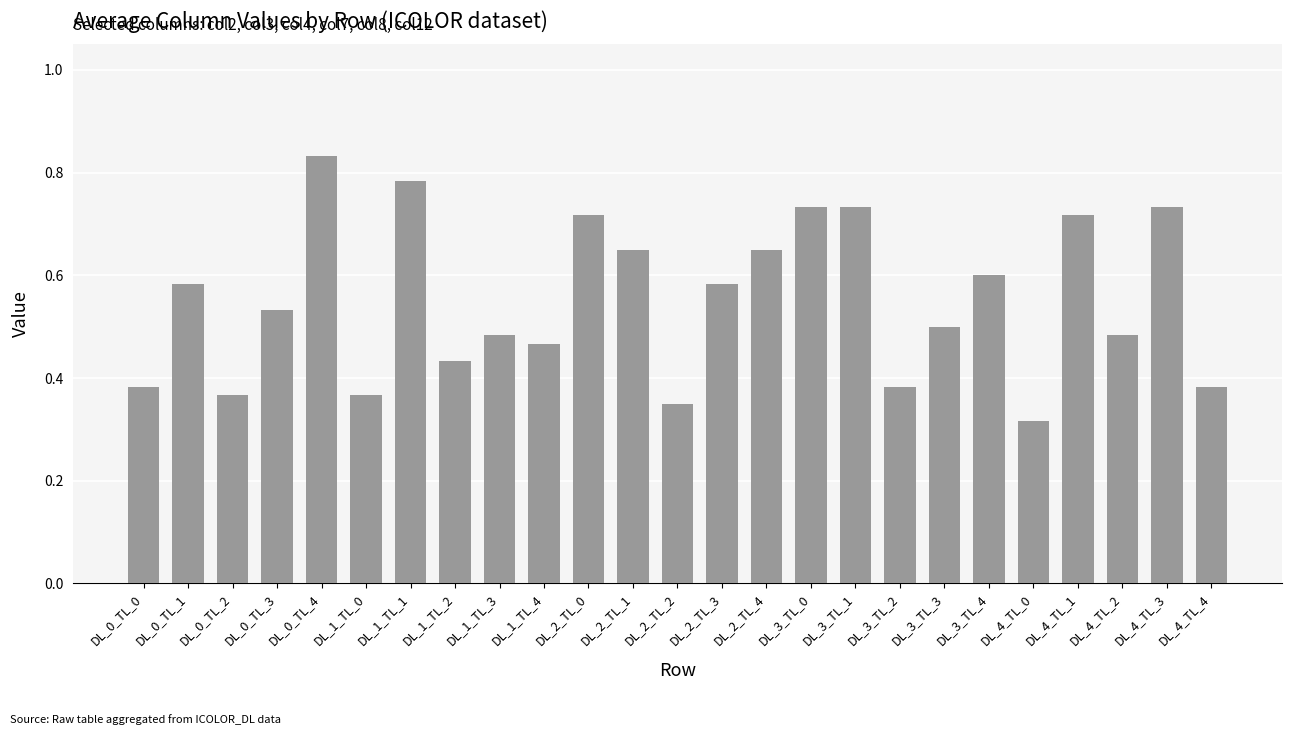

What is the label of the 25th bar from the right?

DL_0_TL_0